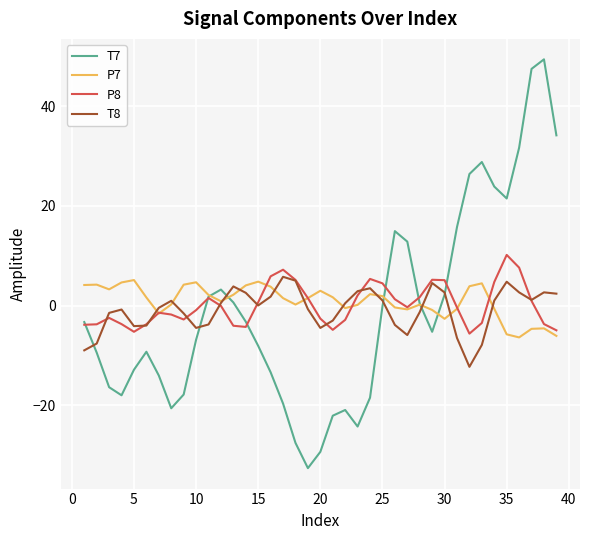

Which series has the largest range (max minus min)?

T7